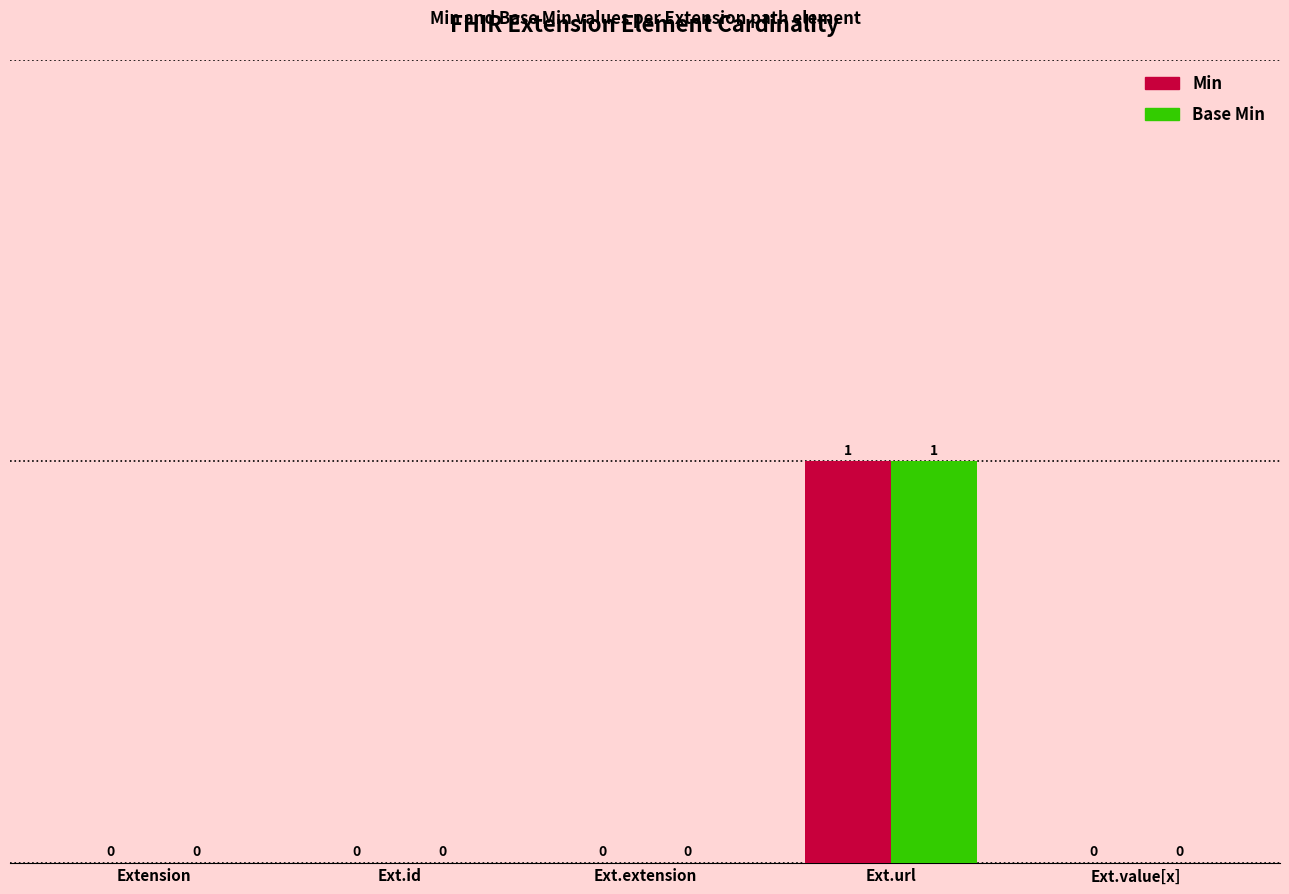

The Min series shows 0 at Ext.id. True or false?

True